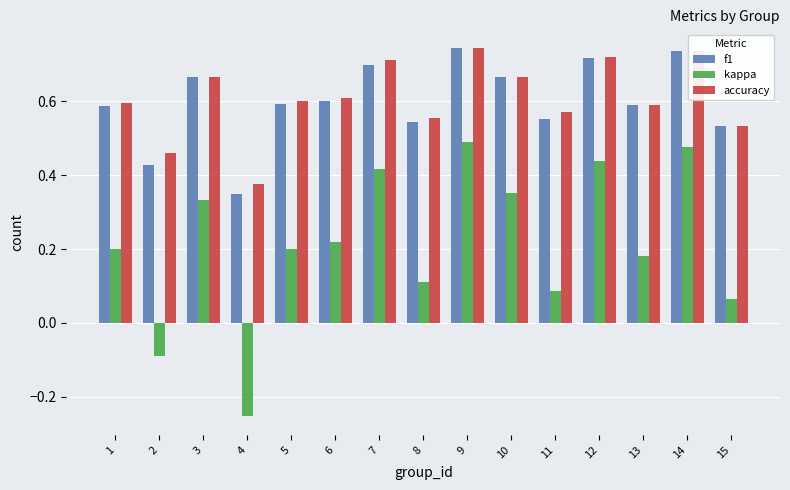

At how many categories does at least one series exceed 0?

15